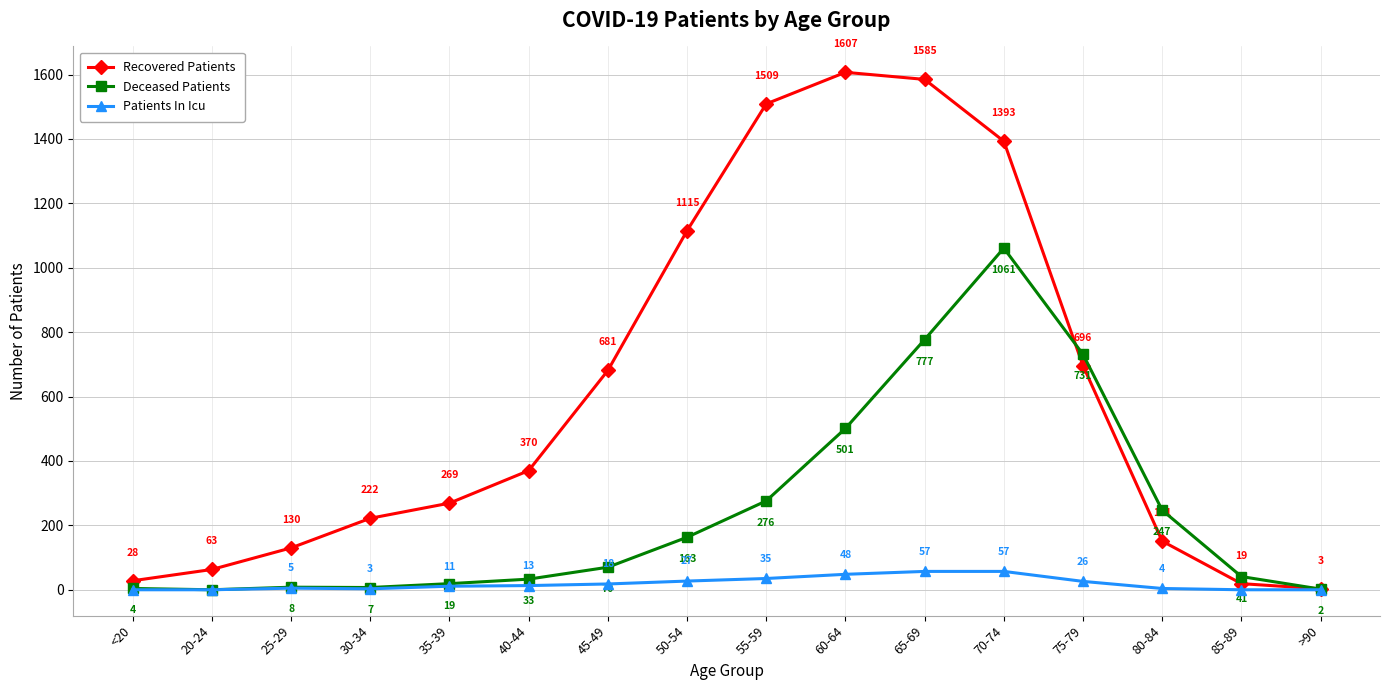

Which series has the widest spread of values?

Recovered Patients